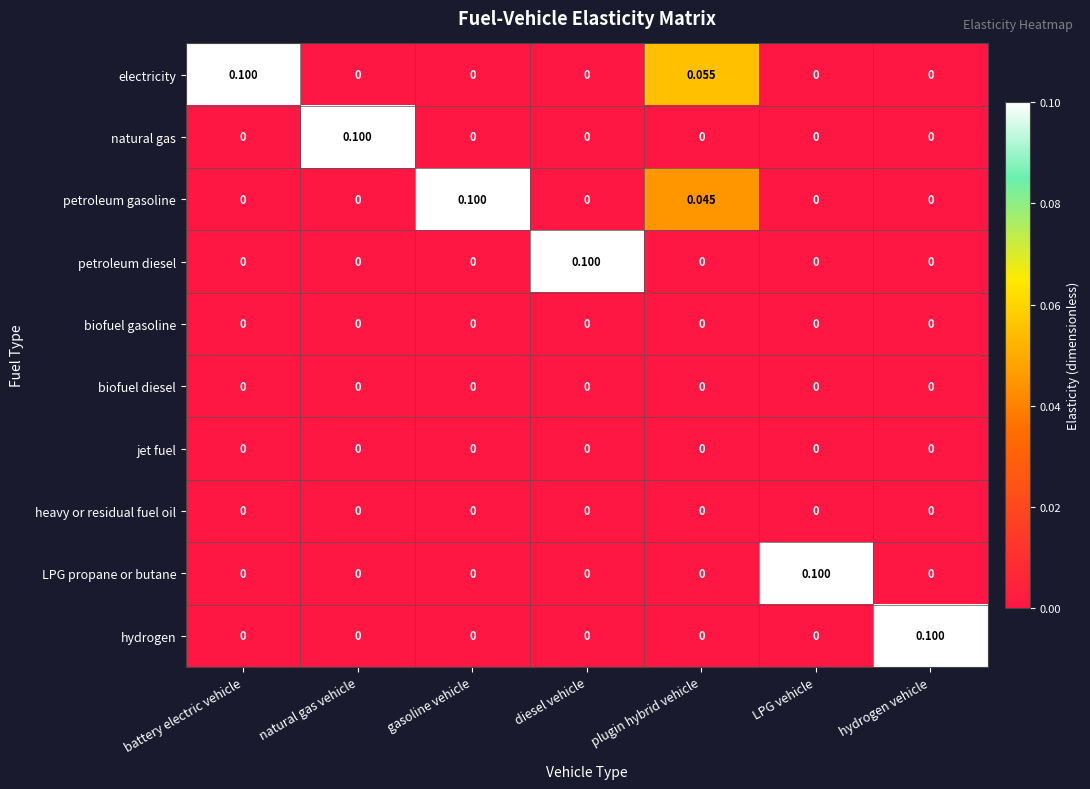

Which series changed the most between plugin hybrid vehicle and LPG vehicle?

LPG propane or butane